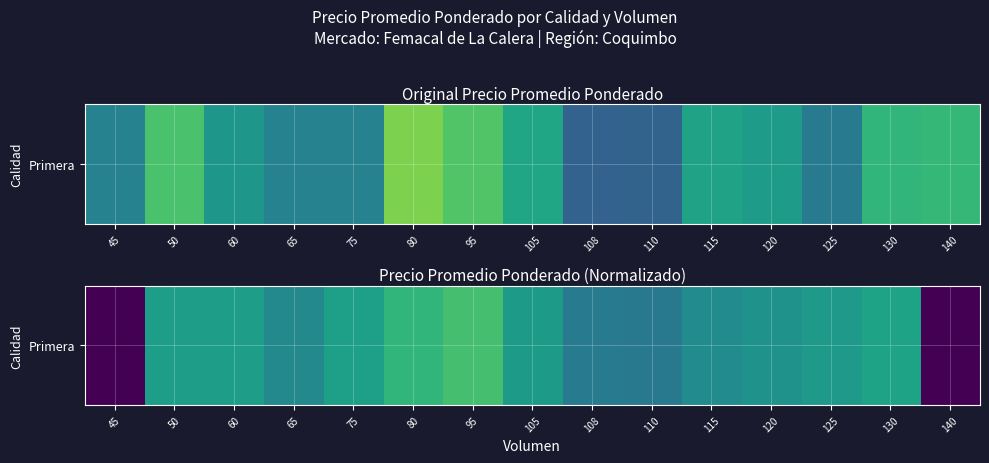

True or false: the data shows 6215.3 at 75.

True